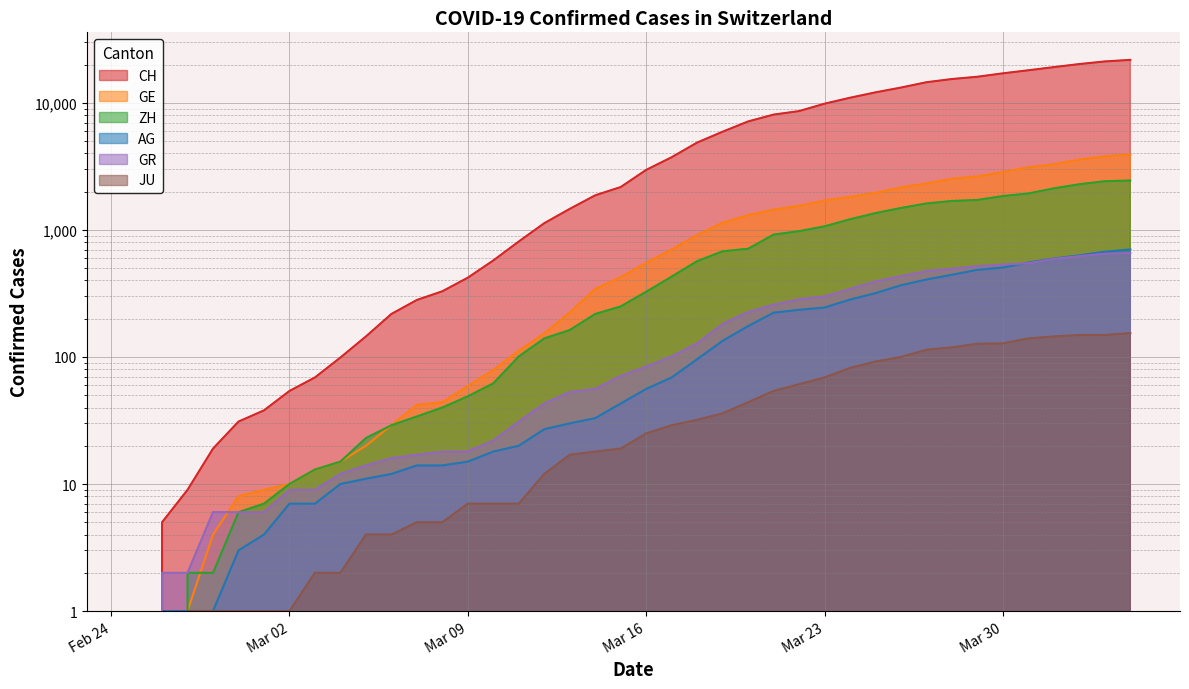

Rank the series at 2020-03-11 from highest to lowest value.

CH, GE, ZH, GR, AG, JU